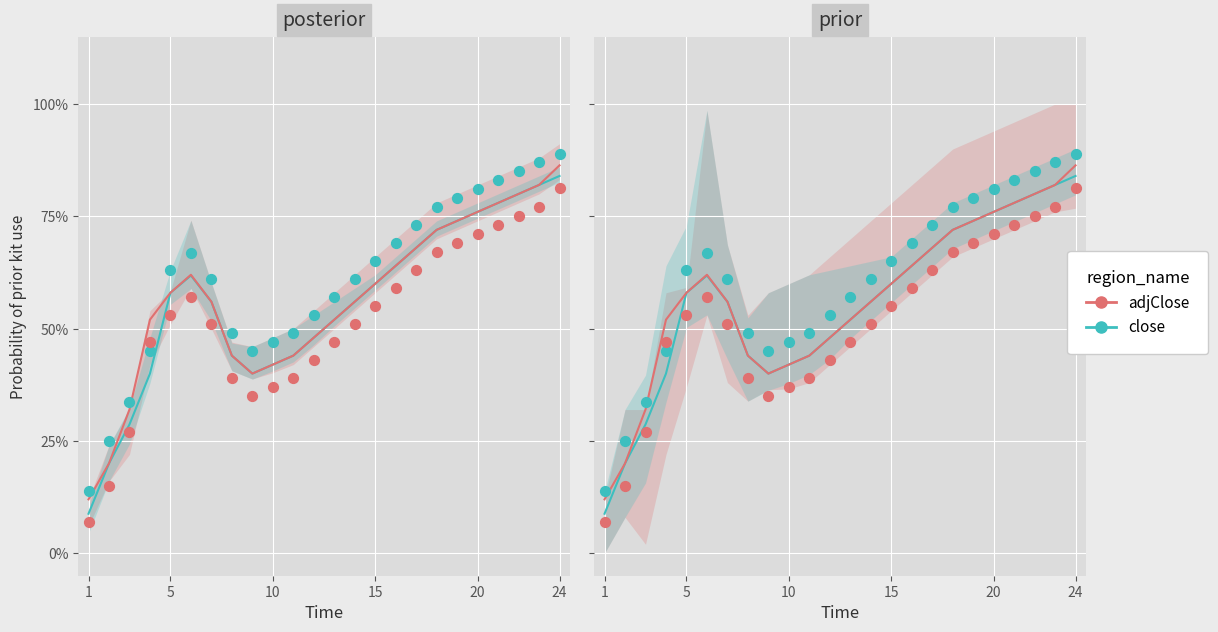

At how many categories does at least one series exceed 0?

24